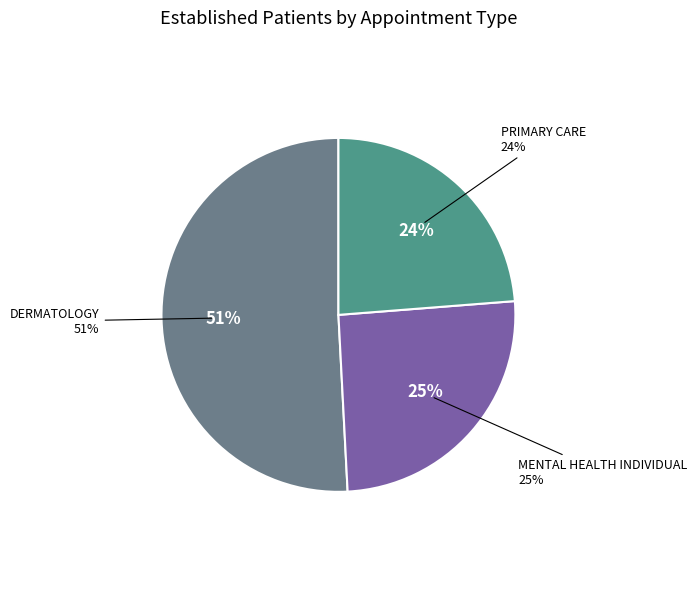

Rank the categories by value from highest to lowest.

DERMATOLOGY, MENTAL HEALTH INDIVIDUAL, PRIMARY CARE